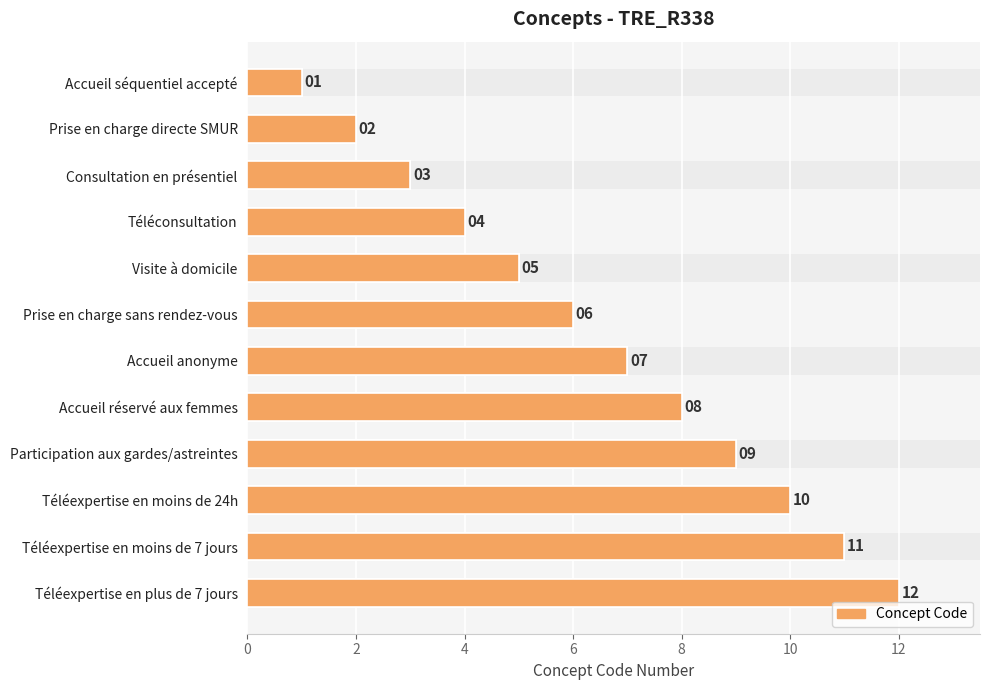

How many values are below 7?

6